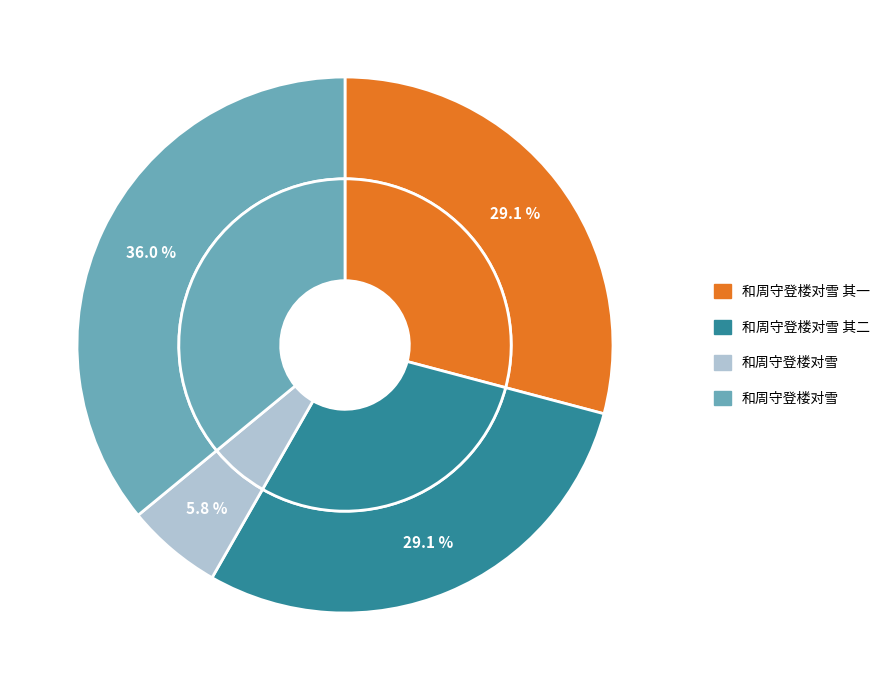

Count the number of slices in the pie.

4